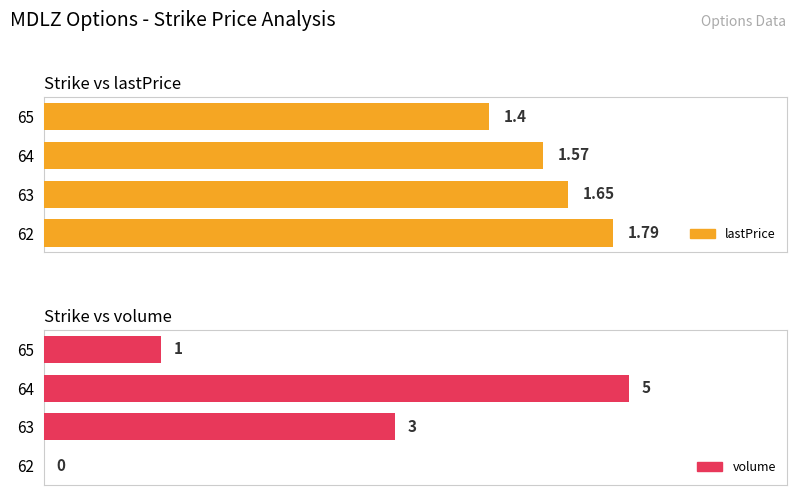

What is the highest value of the lastPrice series?

1.8